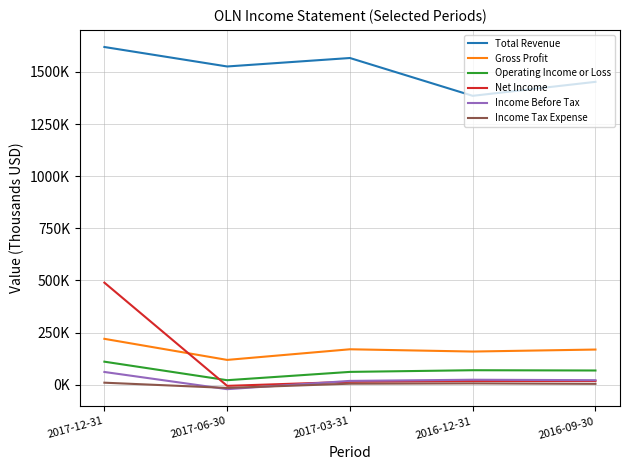

How many values in Net Income are below zero?

1